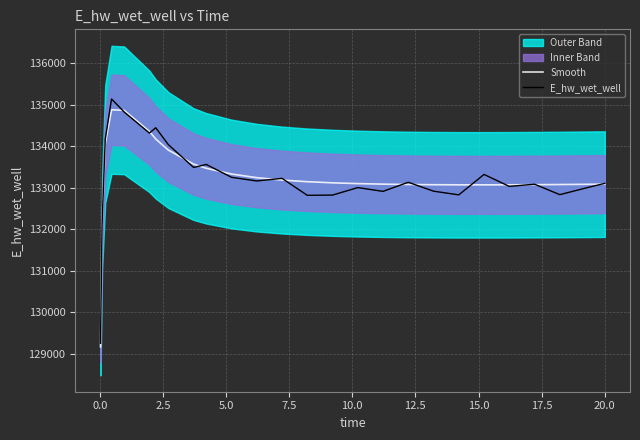

What is the lowest value of the E_hw_wet_well series?

129249.0